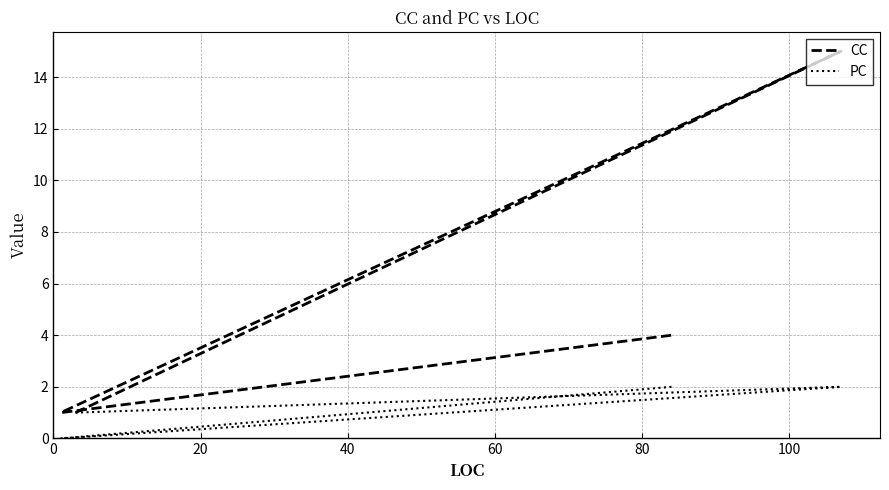

At 20, list the series in order from smallest to largest.

PC, CC